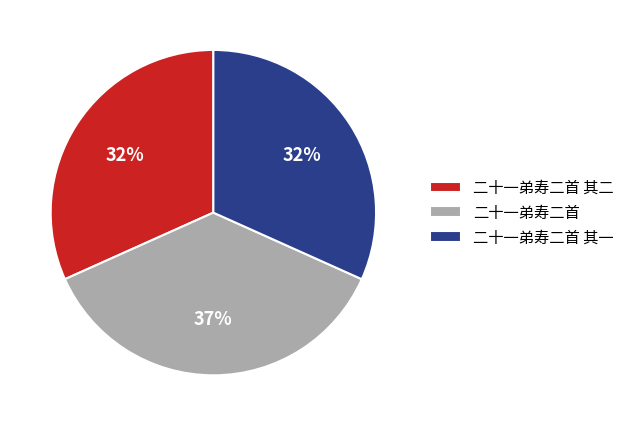

Is 二十一弟寿二首 the majority of the pie?

No